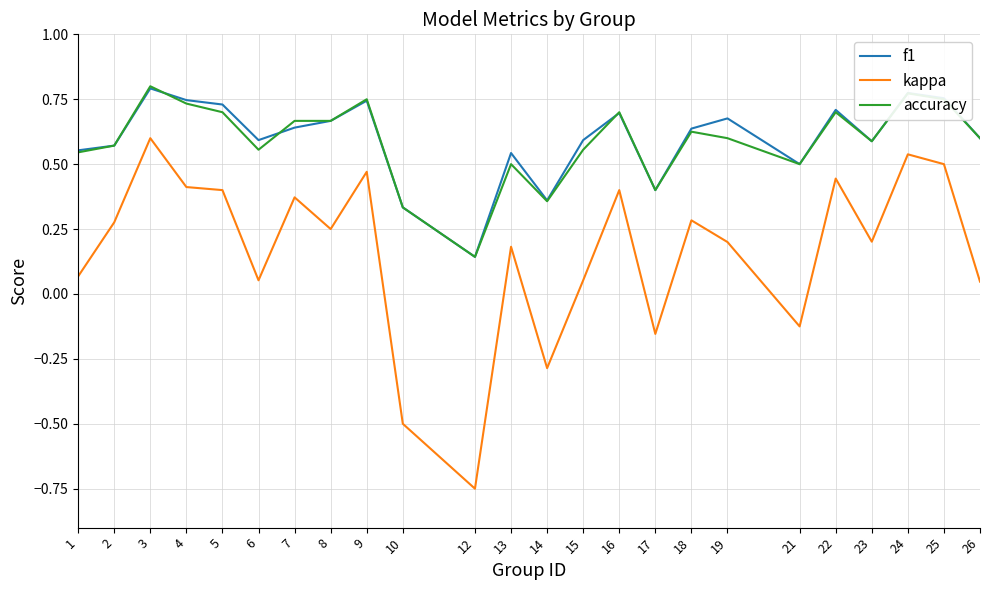

The value of f1 at 1 is 0.4. True or false?

False